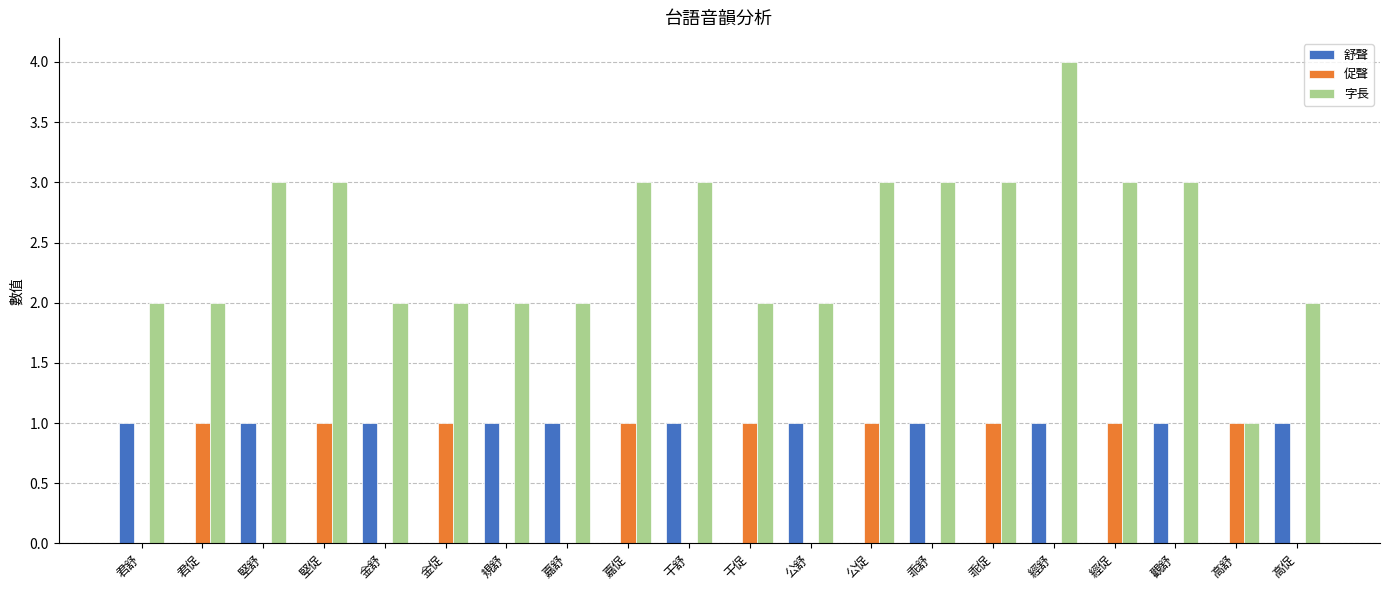

Reading left to right, extract all data points from this chart.

舒聲: 1	0	1	0	1	0	1	1	0	1	0	1	0	1	0	1	0	1	0	1
促聲: 0	1	0	1	0	1	0	0	1	0	1	0	1	0	1	0	1	0	1	0
字長: 2	2	3	3	2	2	2	2	3	3	2	2	3	3	3	4	3	3	1	2